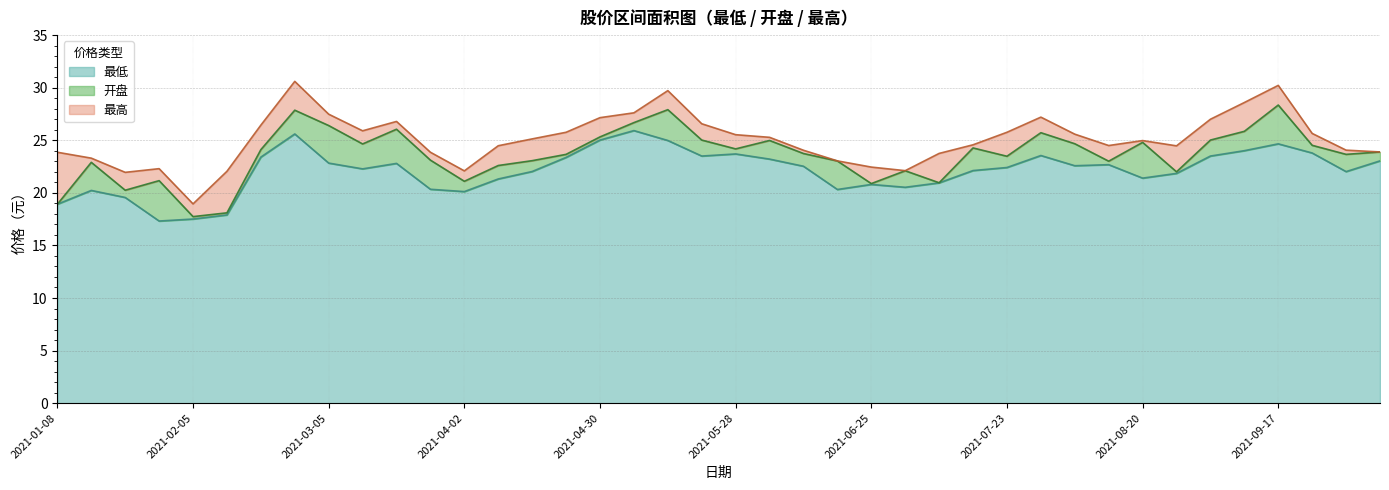

Reading left to right, what are all the values shown in this chart?

最低: 2021-01-08=18.9	2021-01-15=20.2	2021-01-22=19.6	2021-01-29=17.3	2021-02-05=17.5	2021-02-10=17.9	2021-02-19=23.4	2021-02-26=25.6	2021-03-05=22.8	2021-03-12=22.3	2021-03-19=22.8	2021-03-26=20.3	2021-04-02=20.1	2021-04-09=21.3	2021-04-16=22.0	2021-04-23=23.4	2021-04-30=25.0	2021-05-07=25.9	2021-05-14=25.0	2021-05-21=23.5	2021-05-28=23.7	2021-06-04=23.2	2021-06-11=22.5	2021-06-18=20.3	2021-06-25=20.8	2021-07-02=20.5	2021-07-09=20.9	2021-07-16=22.1	2021-07-23=22.4	2021-07-30=23.6	2021-08-06=22.6	2021-08-13=22.7	2021-08-20=21.4	2021-08-27=21.9	2021-09-03=23.5	2021-09-10=24.0	2021-09-17=24.7	2021-09-24=23.8	2021-09-30=22.0	2021-10-08=23.0
开盘: 2021-01-08=18.9	2021-01-15=22.9	2021-01-22=20.2	2021-01-29=21.2	2021-02-05=17.7	2021-02-10=18.1	2021-02-19=24.1	2021-02-26=27.9	2021-03-05=26.4	2021-03-12=24.6	2021-03-19=26.1	2021-03-26=23.1	2021-04-02=21.1	2021-04-09=22.6	2021-04-16=23.1	2021-04-23=23.7	2021-04-30=25.3	2021-05-07=26.7	2021-05-14=27.9	2021-05-21=25.0	2021-05-28=24.2	2021-06-04=25.0	2021-06-11=23.7	2021-06-18=23.0	2021-06-25=20.9	2021-07-02=22.1	2021-07-09=21.0	2021-07-16=24.3	2021-07-23=23.5	2021-07-30=25.7	2021-08-06=24.7	2021-08-13=23.0	2021-08-20=24.8	2021-08-27=22.0	2021-09-03=25.0	2021-09-10=25.9	2021-09-17=28.4	2021-09-24=24.5	2021-09-30=23.7	2021-10-08=23.9
最高: 2021-01-08=23.9	2021-01-15=23.3	2021-01-22=21.9	2021-01-29=22.3	2021-02-05=18.9	2021-02-10=22.1	2021-02-19=26.4	2021-02-26=30.6	2021-03-05=27.5	2021-03-12=25.9	2021-03-19=26.8	2021-03-26=23.9	2021-04-02=22.1	2021-04-09=24.5	2021-04-16=25.1	2021-04-23=25.8	2021-04-30=27.1	2021-05-07=27.6	2021-05-14=29.7	2021-05-21=26.6	2021-05-28=25.5	2021-06-04=25.3	2021-06-11=24.1	2021-06-18=23.0	2021-06-25=22.4	2021-07-02=22.1	2021-07-09=23.8	2021-07-16=24.6	2021-07-23=25.8	2021-07-30=27.2	2021-08-06=25.6	2021-08-13=24.5	2021-08-20=25.0	2021-08-27=24.5	2021-09-03=27.0	2021-09-10=28.6	2021-09-17=30.2	2021-09-24=25.6	2021-09-30=24.1	2021-10-08=23.9